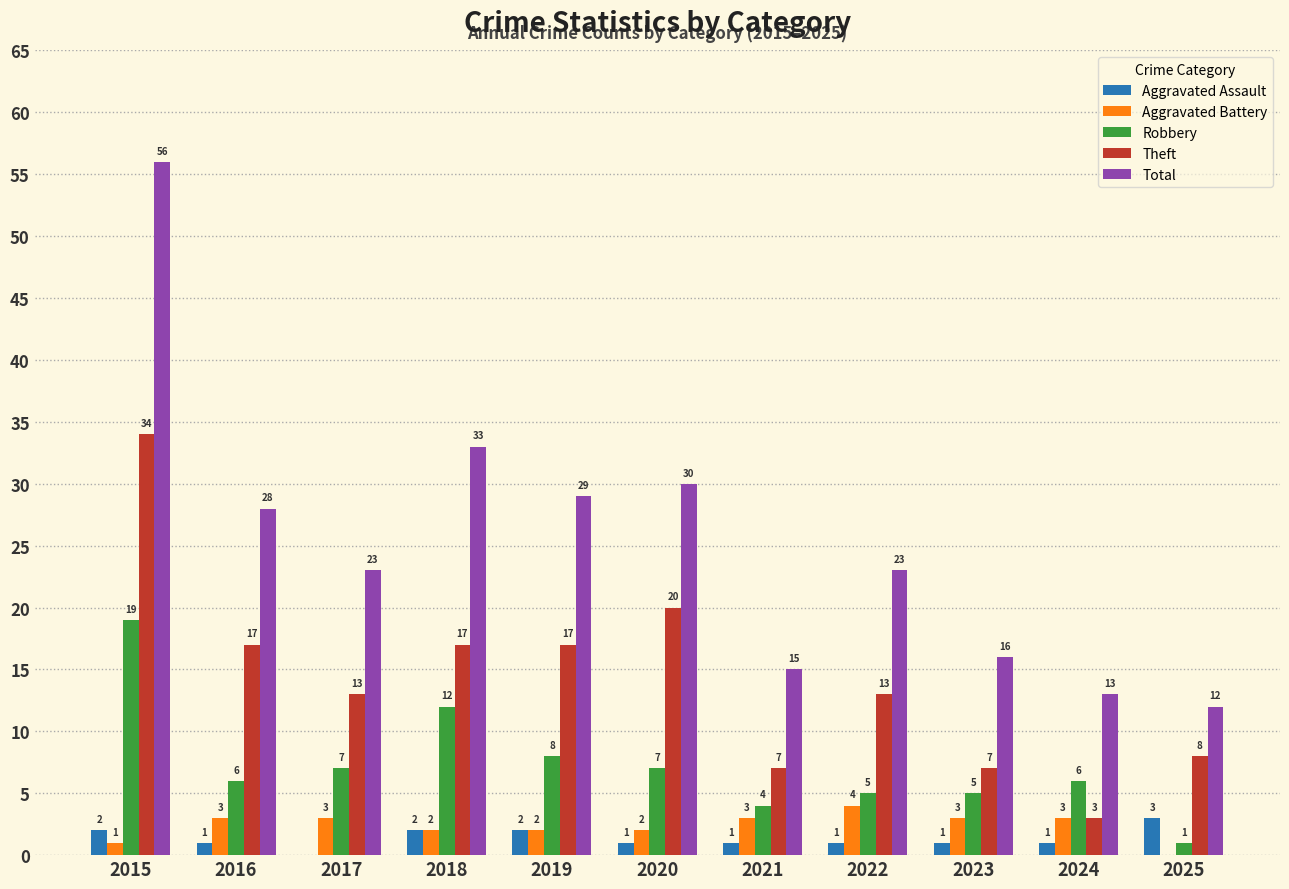

What is the greatest value displayed?

56